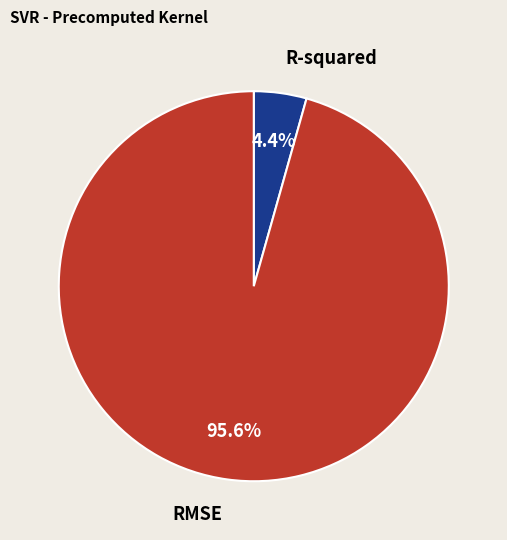

To the nearest percent, what is the difference between the largest and smallest slice percentages?

91%